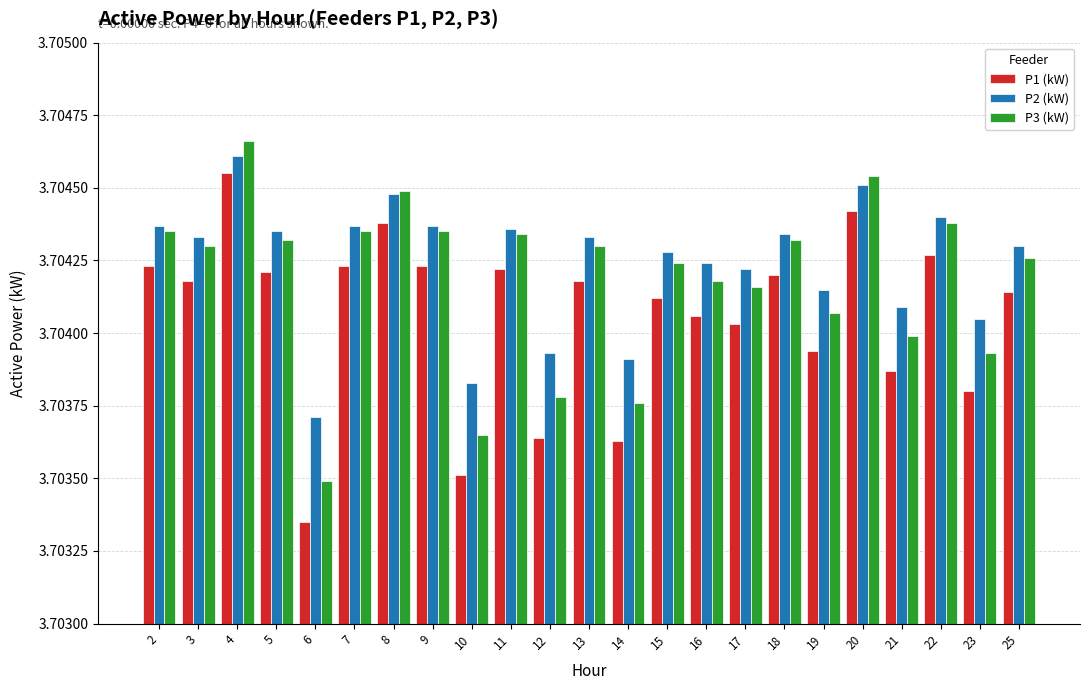

Is the value of P3 (kW) at 14 greater than the value of P2 (kW) at 8?

No